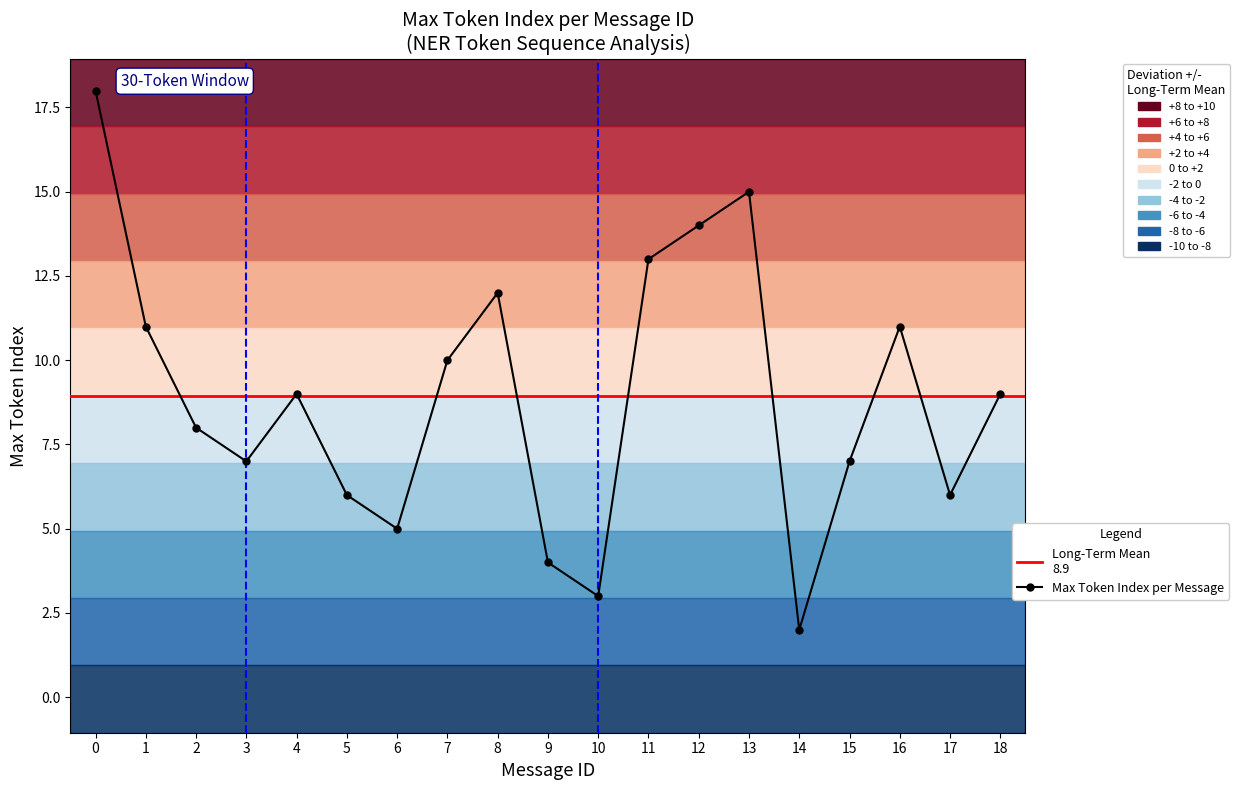

Which has a higher value, 5 or 9?

5